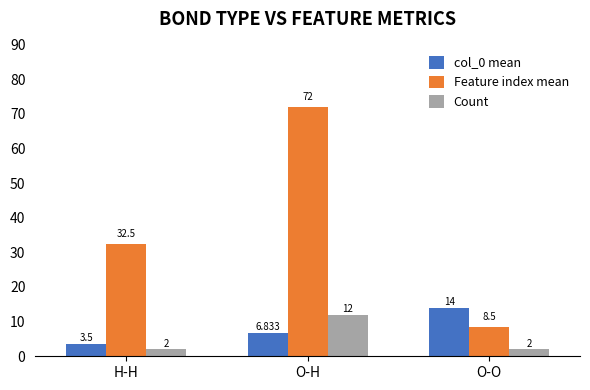

Which series changed the most between H-H and O-H?

Feature index mean